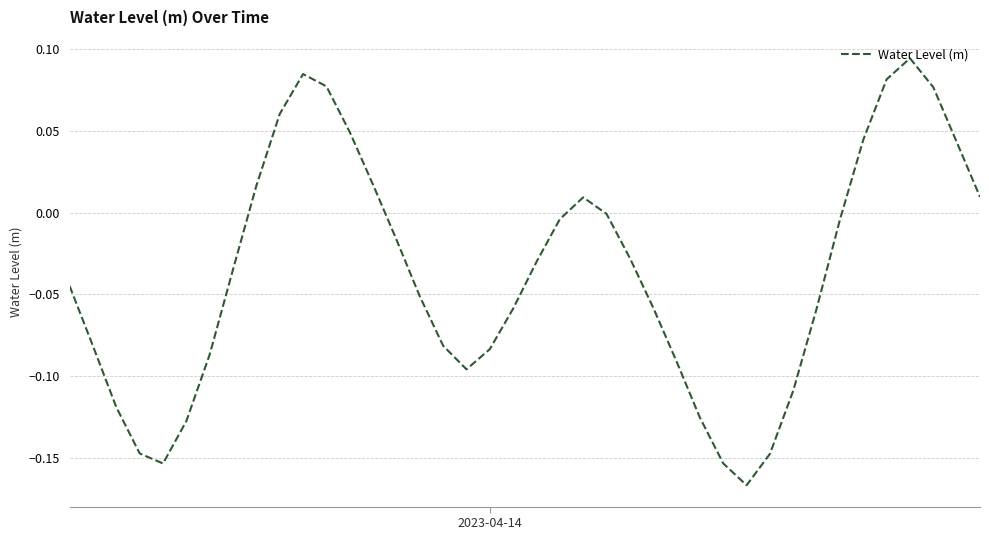

What is the difference between the maximum and minimum values?

0.3